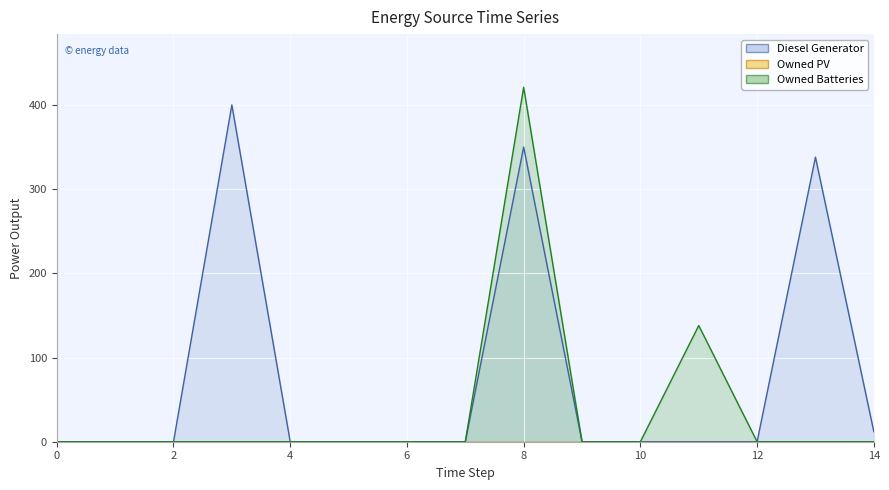

The Diesel Generator series shows -228 at 5. True or false?

False